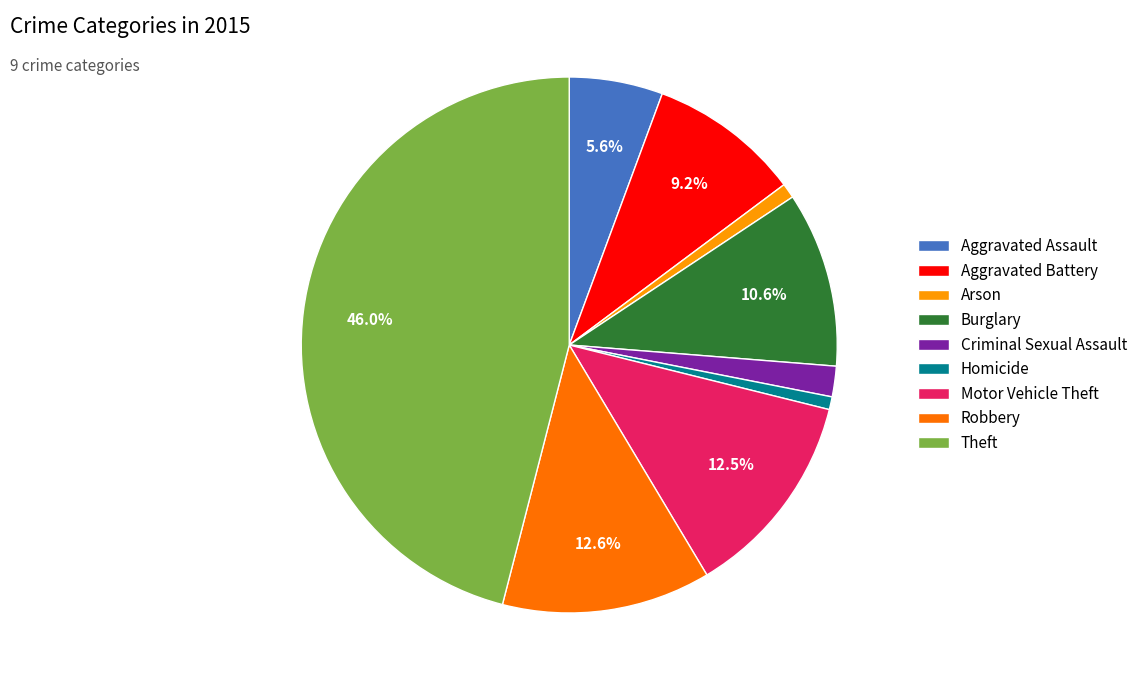

What is the ratio of the value at Robbery to the value at Theft?

0.3